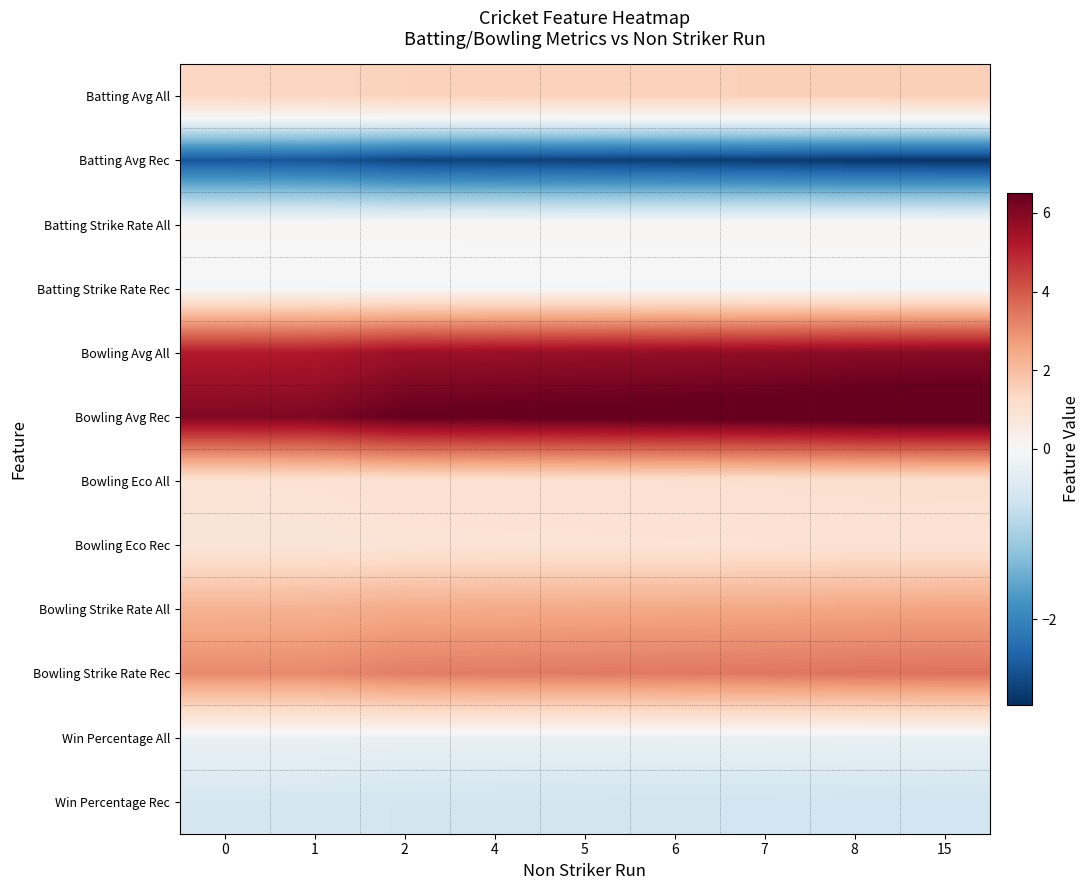

Reading left to right, extract all data points from this chart.

Batting Avg All: 0=1.4	1=1.4	2=1.5	4=1.5	5=1.5	6=1.5	7=1.5	8=1.6	15=1.6
Batting Avg Rec: 0=-2.6	1=-2.6	2=-2.8	4=-2.8	5=-2.8	6=-2.8	7=-2.9	8=-2.9	15=-2.9
Batting Strike Rate All: 0=0.1	1=0.1	2=0.1	4=0.1	5=0.1	6=0.1	7=0.1	8=0.1	15=0.1
Batting Strike Rate Rec: 0=-0.0	1=-0.0	2=-0.0	4=-0.0	5=-0.0	6=-0.0	7=-0.0	8=-0.0	15=-0.0
Bowling Avg All: 0=5.2	1=5.2	2=5.6	4=5.6	5=5.7	6=5.7	7=5.8	8=5.9	15=5.9
Bowling Avg Rec: 0=6.0	1=6.1	2=6.5	4=6.6	5=6.6	6=6.7	7=6.7	8=6.9	15=6.9
Bowling Eco All: 0=0.9	1=0.9	2=1.0	4=1.0	5=1.0	6=1.0	7=1.0	8=1.0	15=1.1
Bowling Eco Rec: 0=0.8	1=0.8	2=0.9	4=0.9	5=0.9	6=0.9	7=0.9	8=0.9	15=0.9
Bowling Strike Rate All: 0=2.3	1=2.3	2=2.4	4=2.5	5=2.5	6=2.5	7=2.5	8=2.6	15=2.6
Bowling Strike Rate Rec: 0=3.1	1=3.1	2=3.3	4=3.3	5=3.4	6=3.4	7=3.4	8=3.5	15=3.5
Win Percentage All: 0=-0.2	1=-0.2	2=-0.2	4=-0.2	5=-0.2	6=-0.2	7=-0.2	8=-0.2	15=-0.2
Win Percentage Rec: 0=-0.5	1=-0.5	2=-0.5	4=-0.6	5=-0.6	6=-0.6	7=-0.6	8=-0.6	15=-0.6